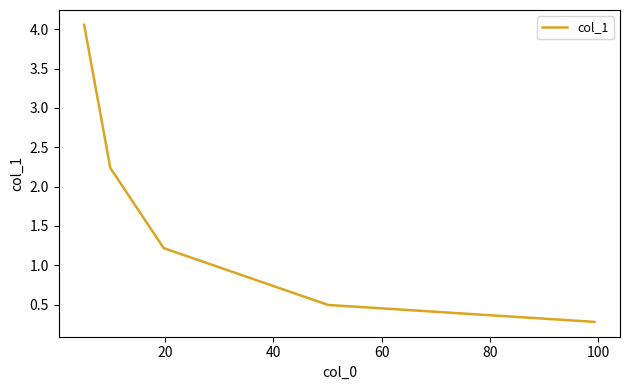

Does the chart have visible grid lines?

No